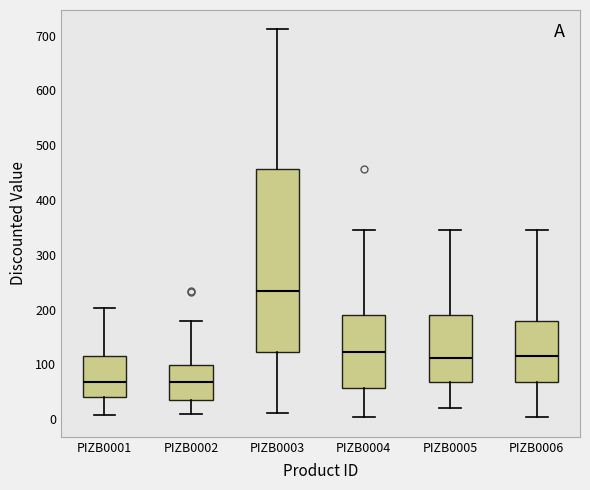

Which box is the tallest, from its lower edge to its upper edge?

PIZB0003